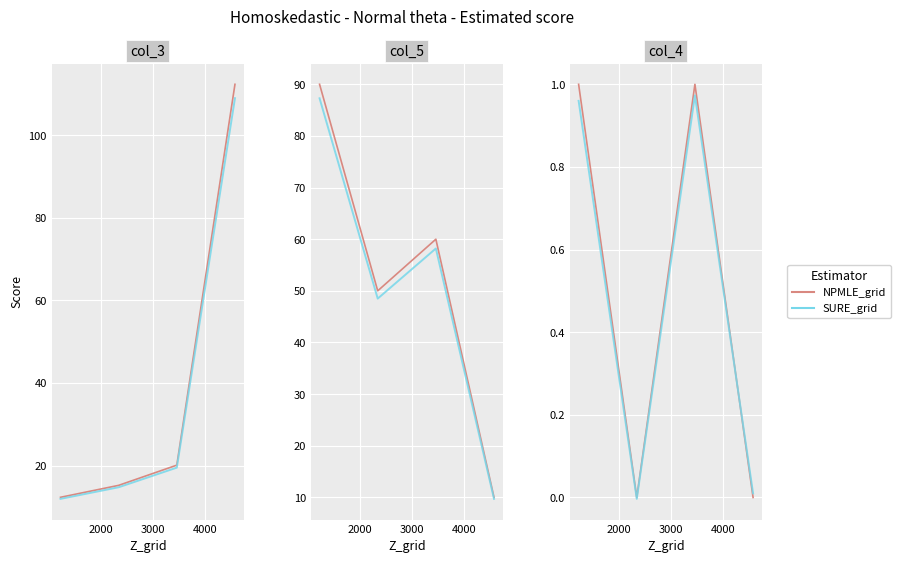

Which series has the widest spread of values?

NPMLE_grid